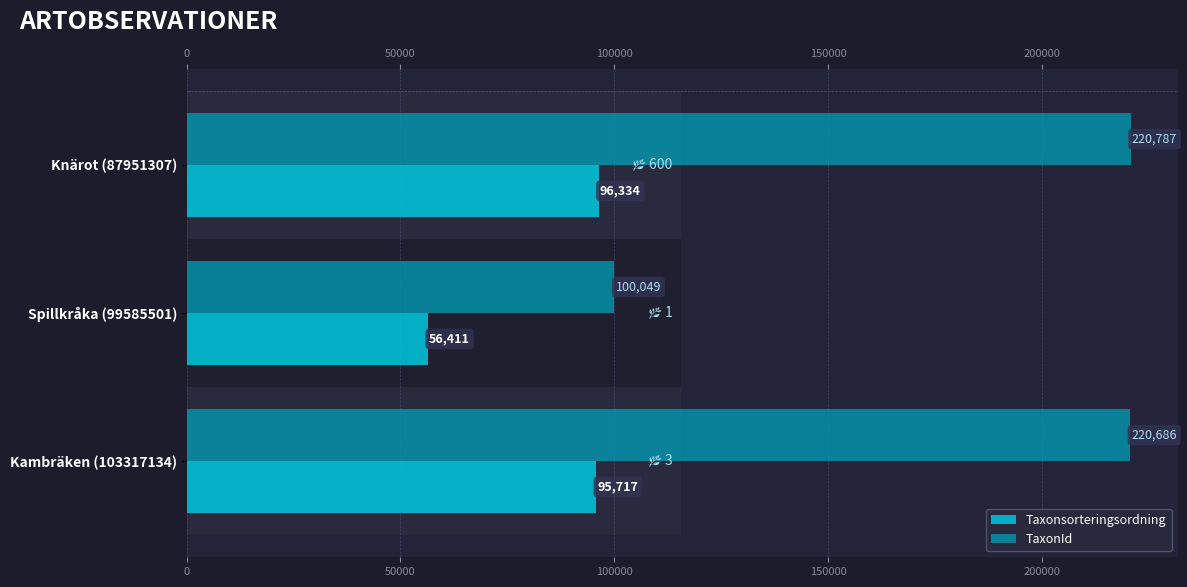

Reading right to left, list all the values displayed in this chart.

Taxonsorteringsordning: 95717	56411	96334
TaxonId: 220686	100049	220787